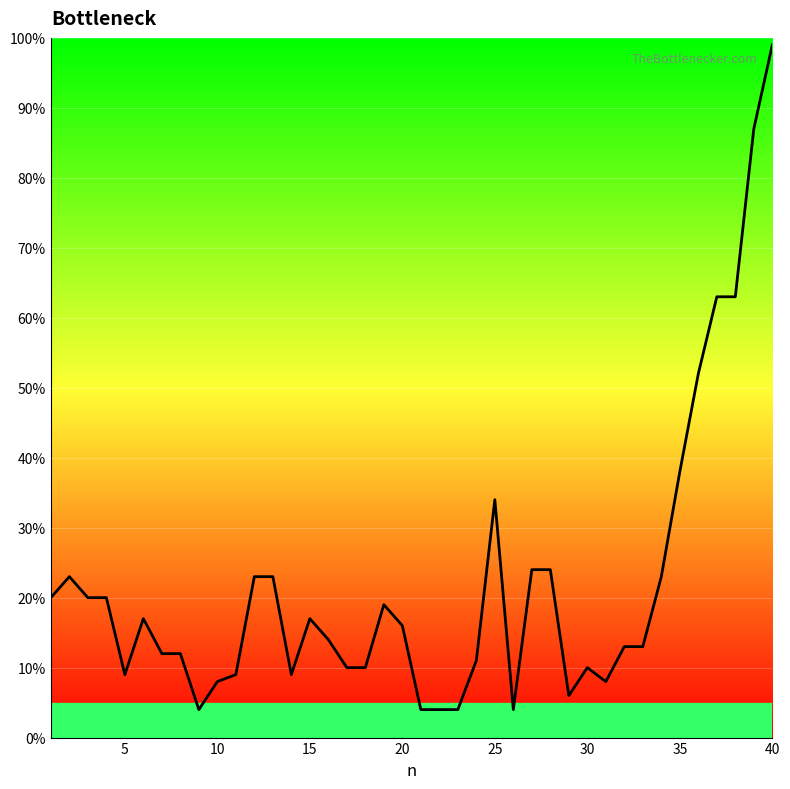

What is the minimum value shown in the chart?

4.0